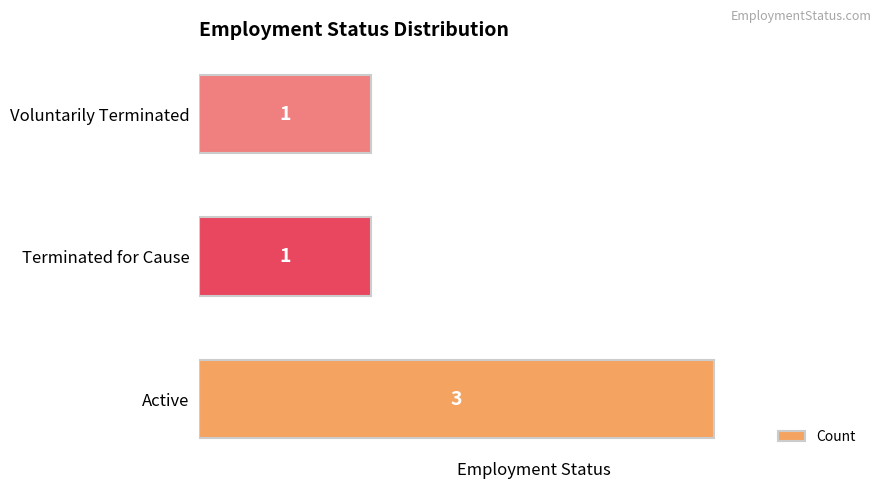

Is it true that the value at Terminated for Cause is 1?

True